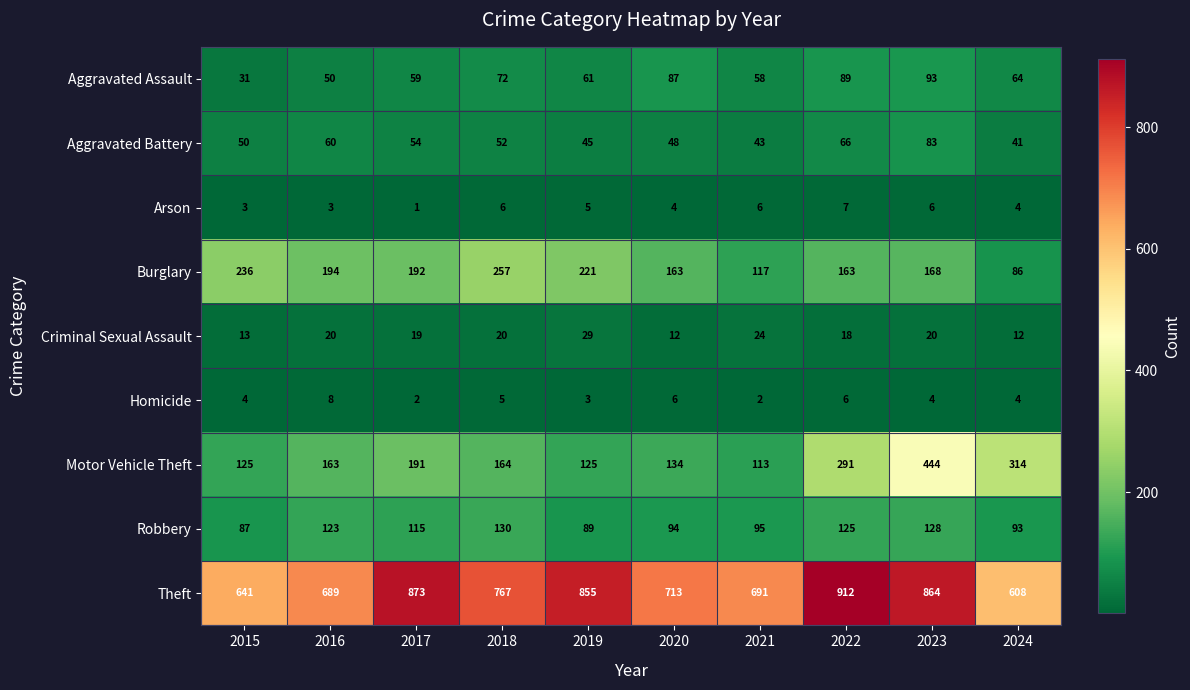

Which series has the largest range (max minus min)?

Motor Vehicle Theft